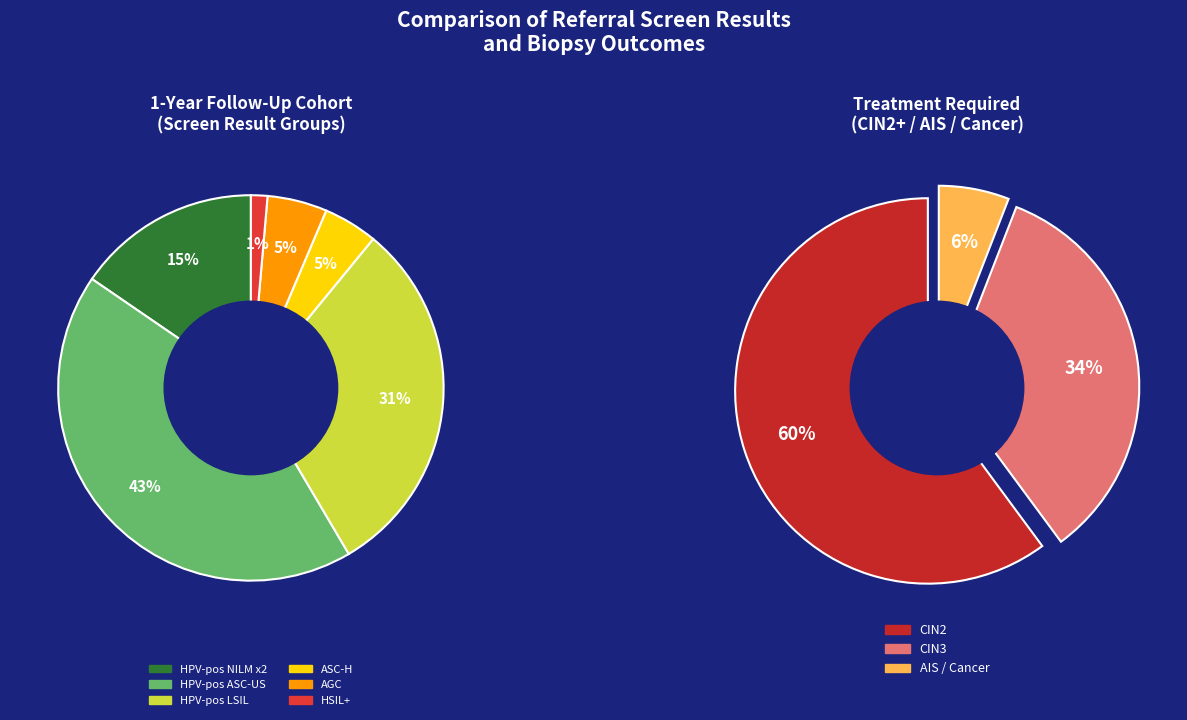

Is there any slice that represents more than half of the pie?

No